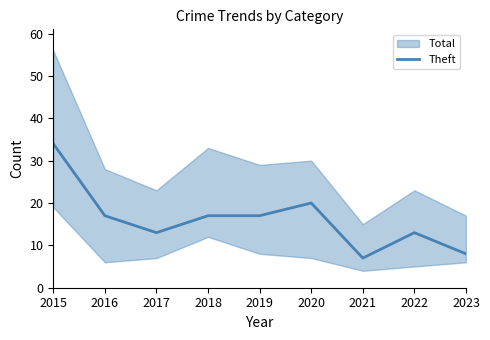

What is the highest value of the Theft series?

34